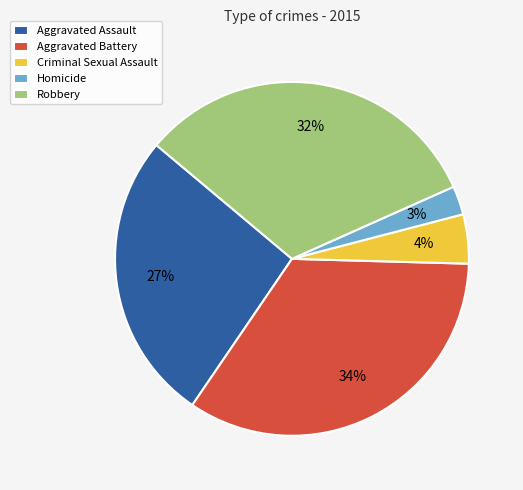

To the nearest percent, what portion does Robbery represent?

32%